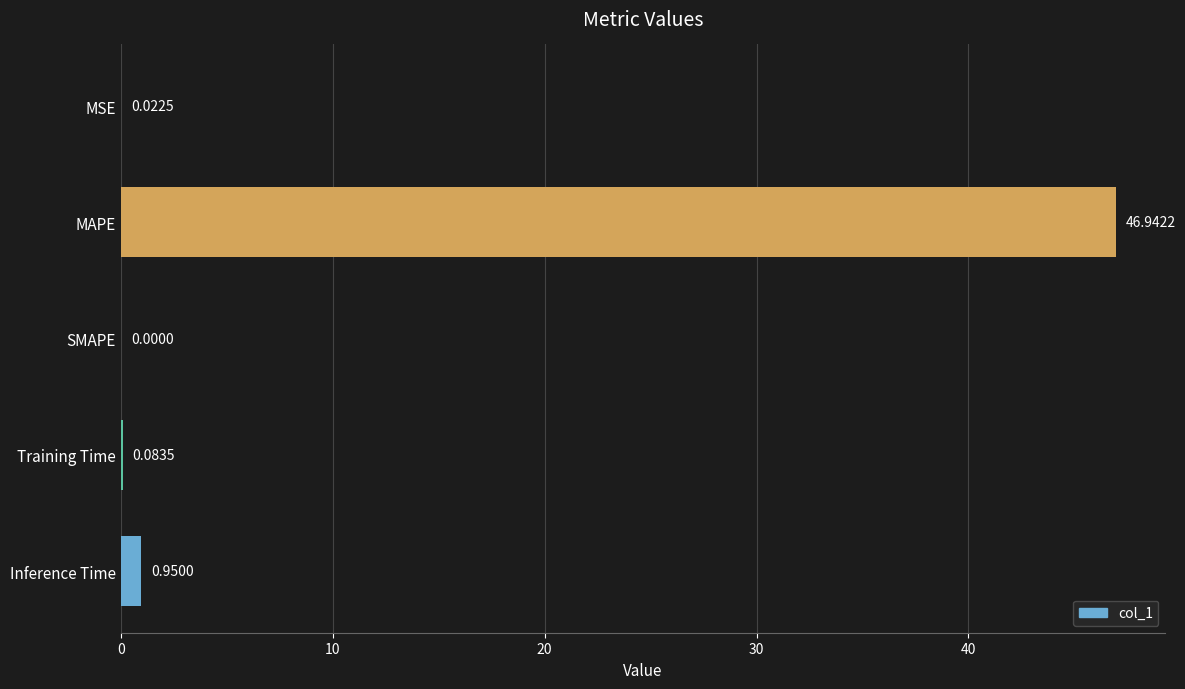

Where is the data nearest to the value 23?

Inference Time